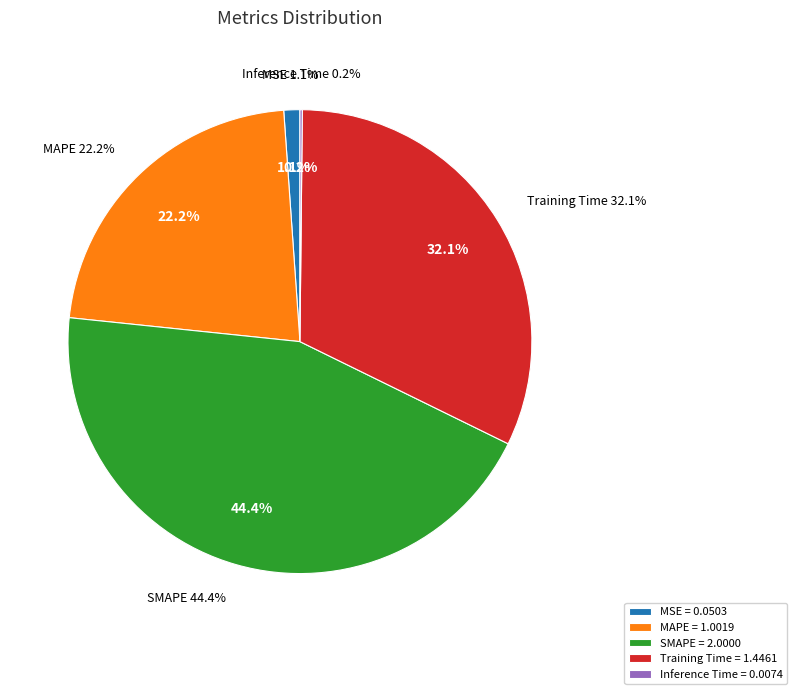

Rank the categories by value from lowest to highest.

Inference Time, MSE, MAPE, Training Time, SMAPE